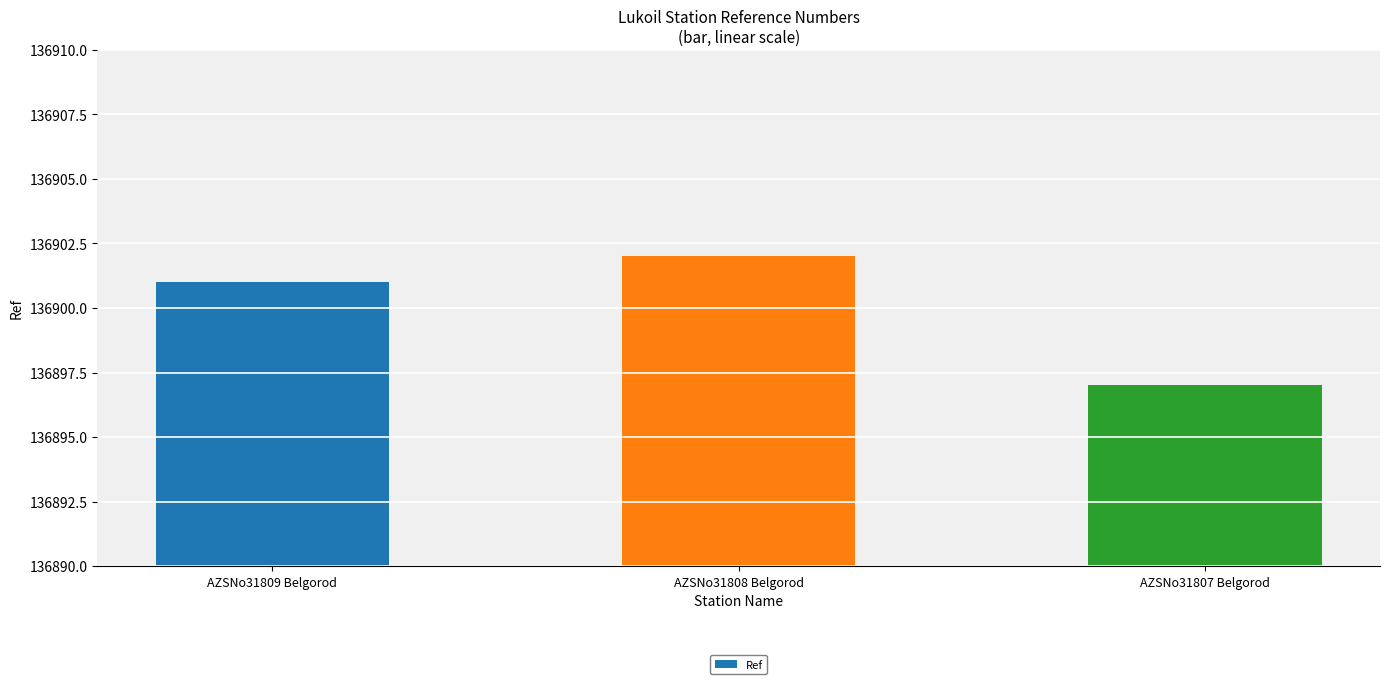

Does the chart contain any negative values?

No